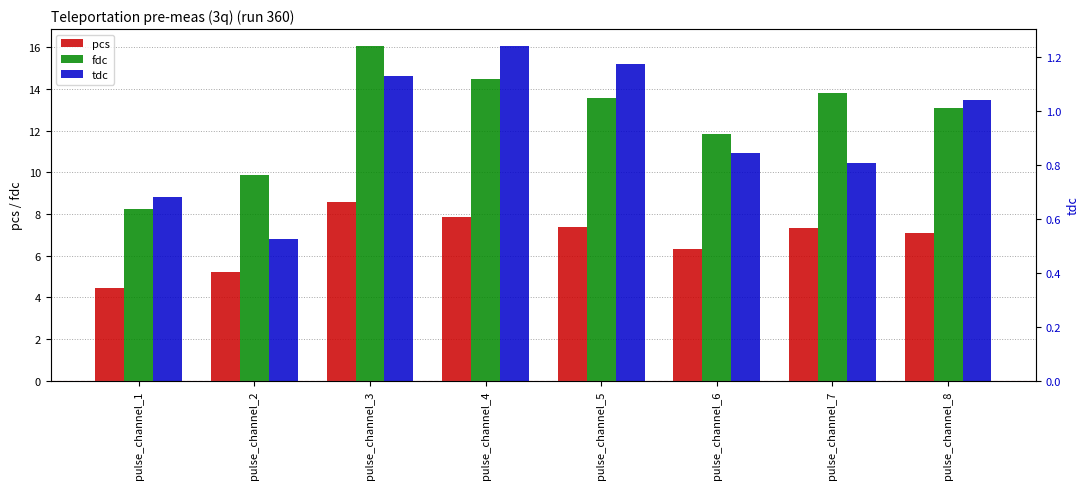

How many groups of bars are there?

8